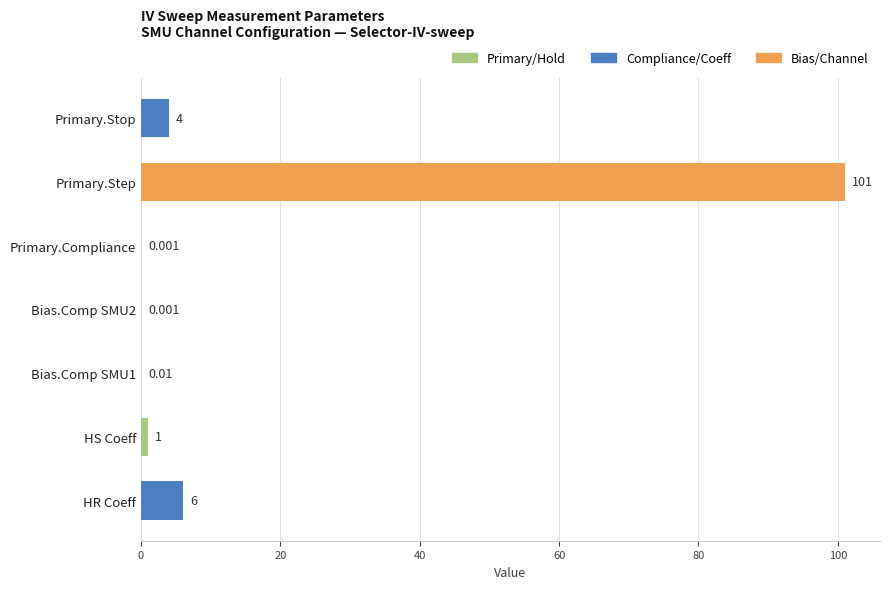

Which has a higher value, HR Coeff or Primary.Compliance?

HR Coeff